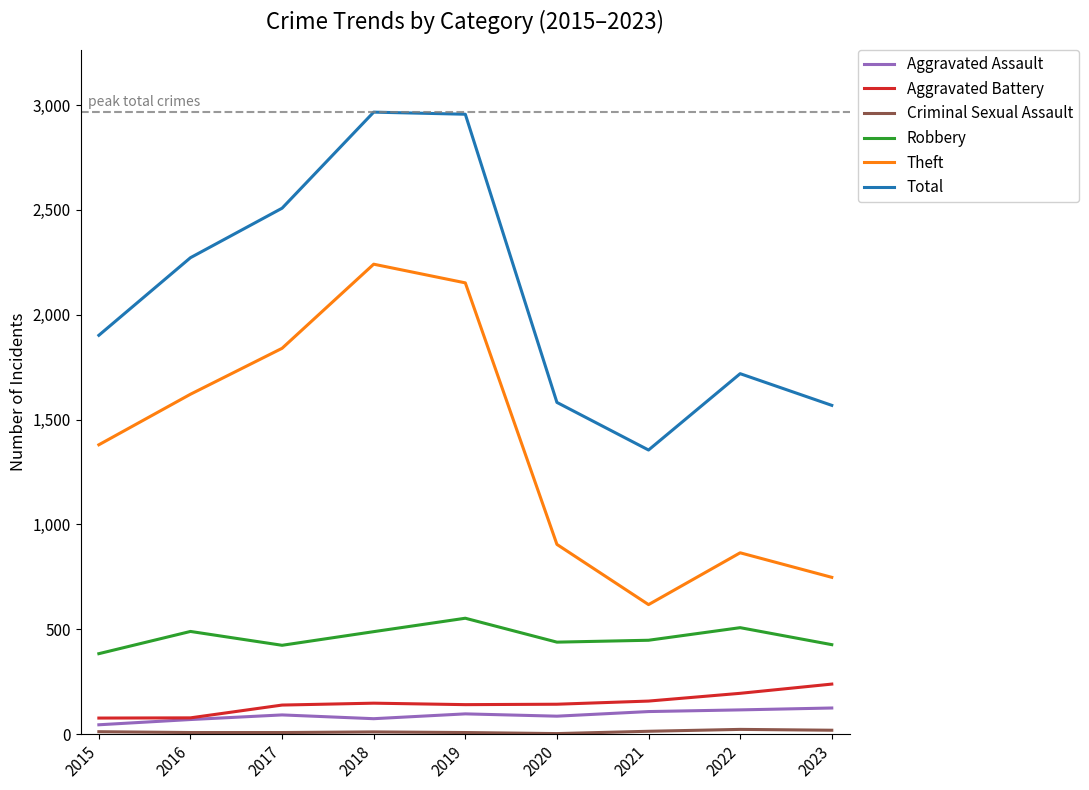

The Theft series shows 3694 at 2019. True or false?

False